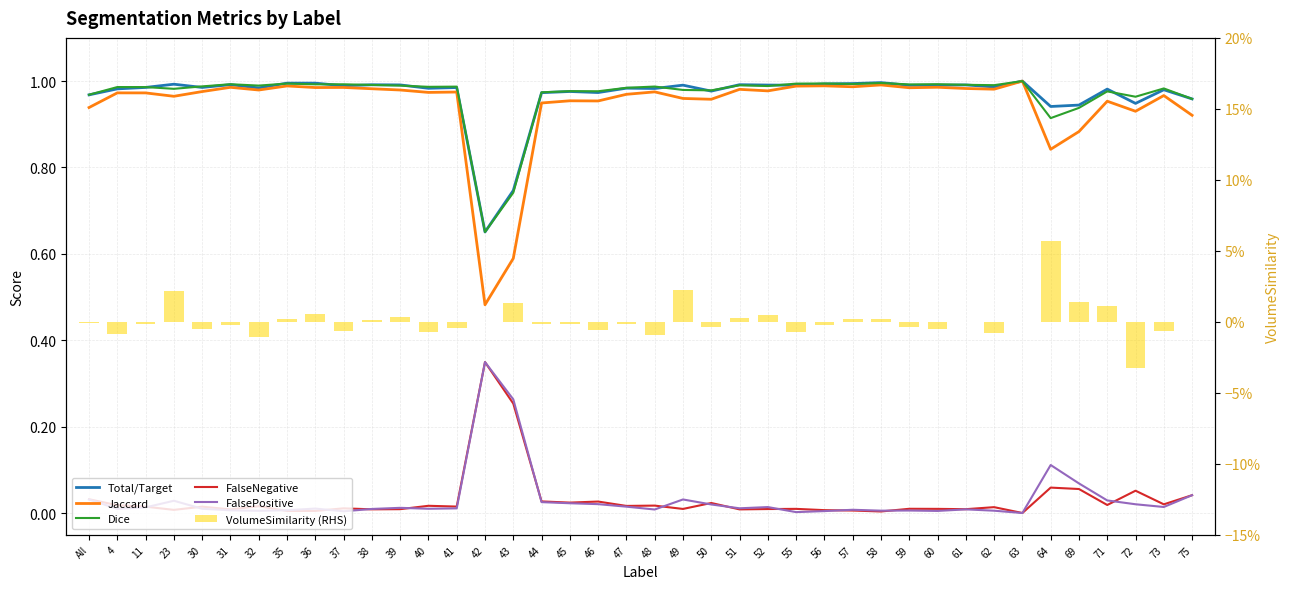

What is the label of the 25th bar from the right?

43